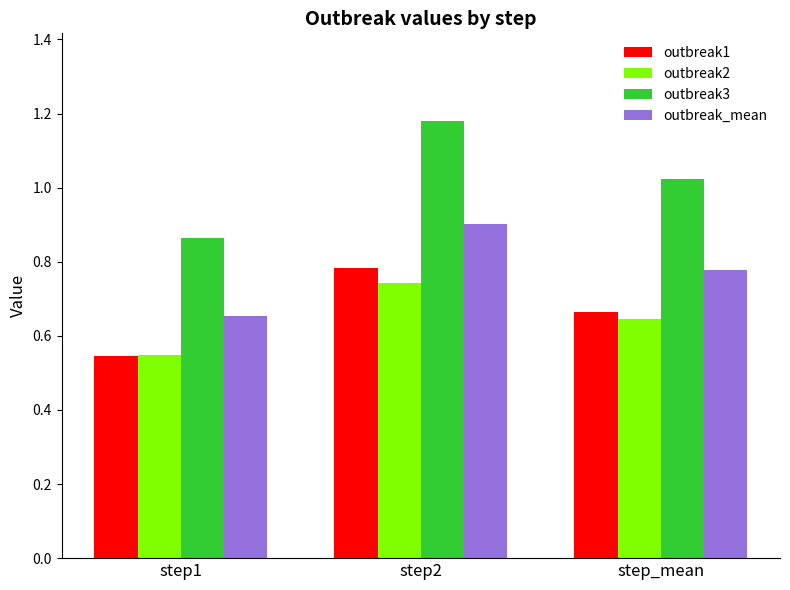

At how many categories does at least one series exceed 0?

3